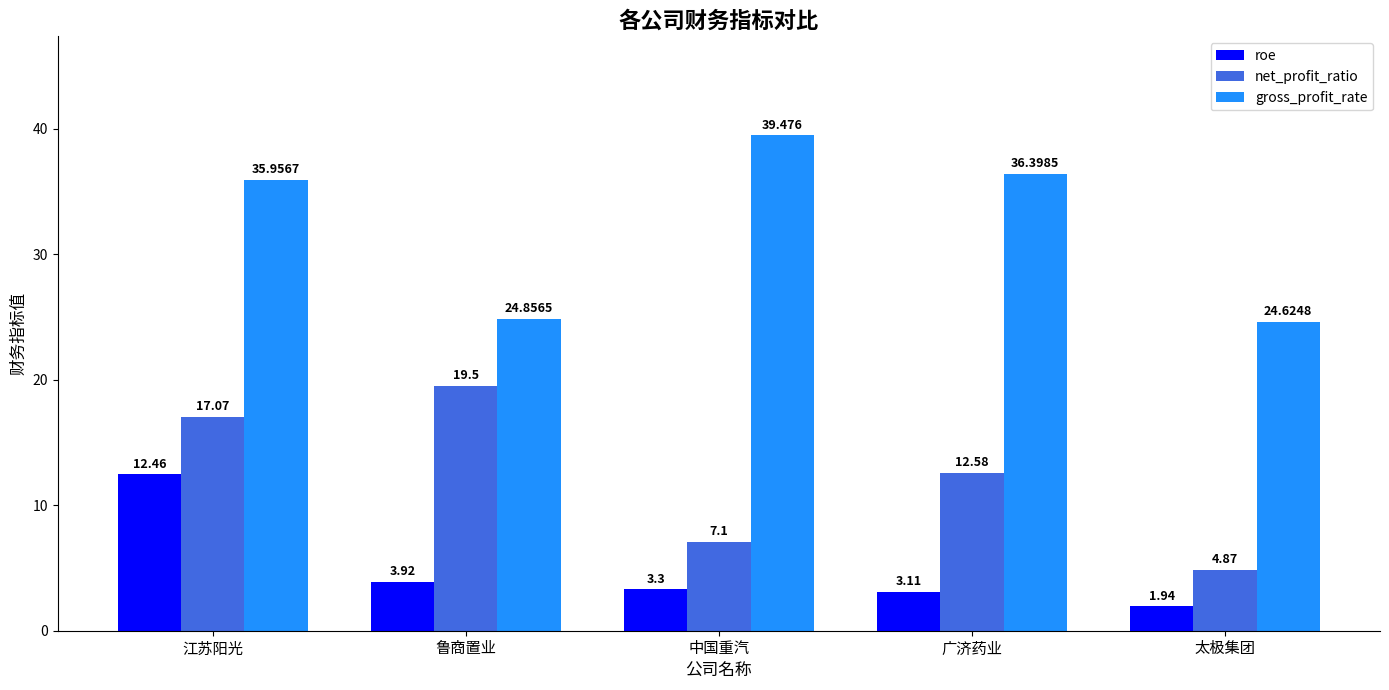

List the labels in order of roe value, smallest first.

太极集团, 广济药业, 中国重汽, 鲁商置业, 江苏阳光